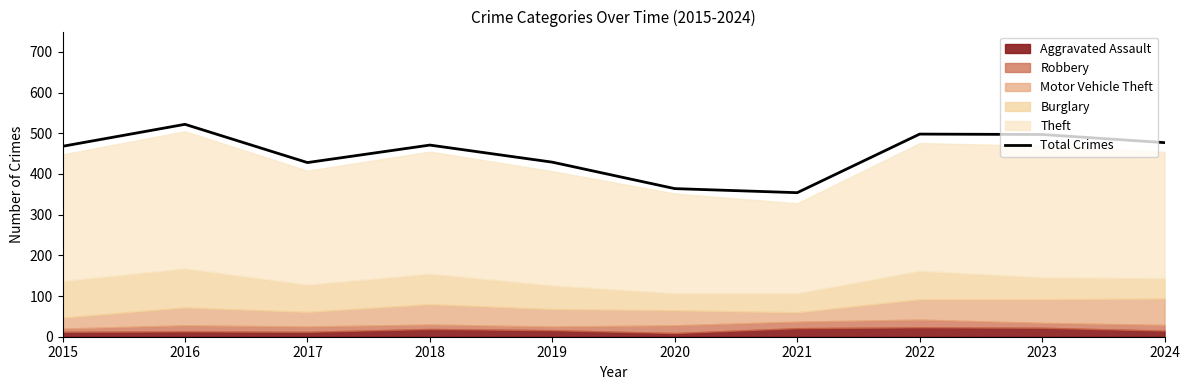

How many lines are shown in the chart?

1